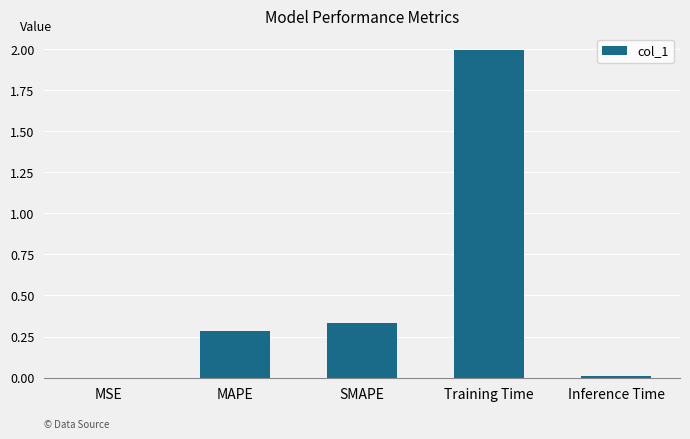

What is the greatest value displayed?

2.0